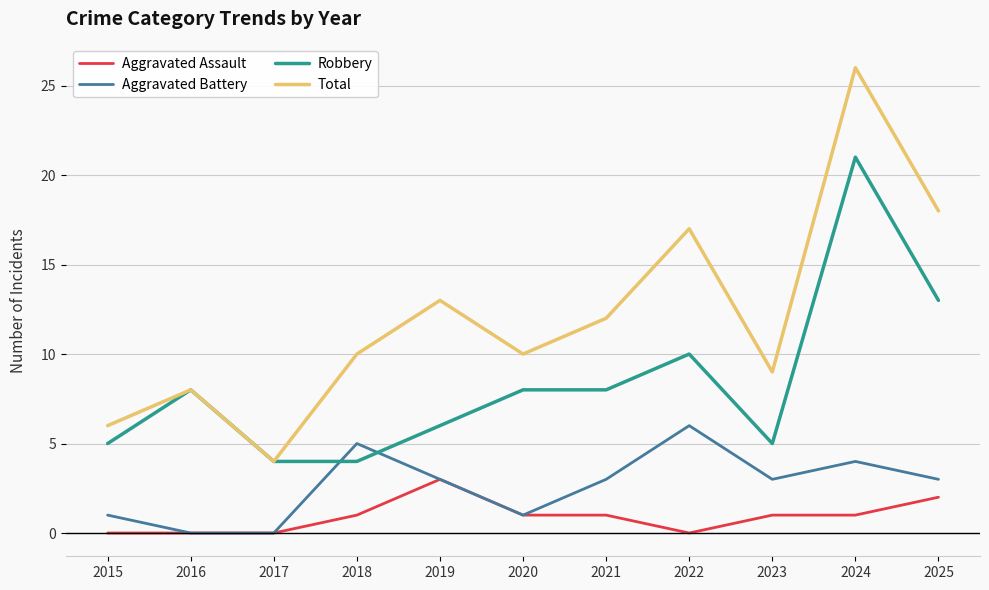

What is the minimum value for Robbery?

4